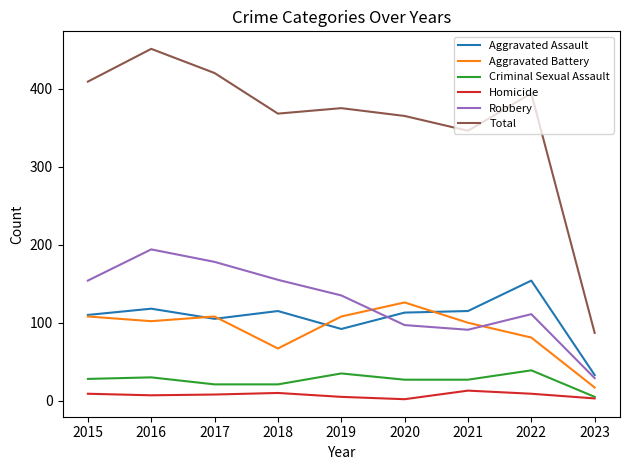

Is the value of Aggravated Battery at 2016 greater than the value of Robbery at 2021?

Yes